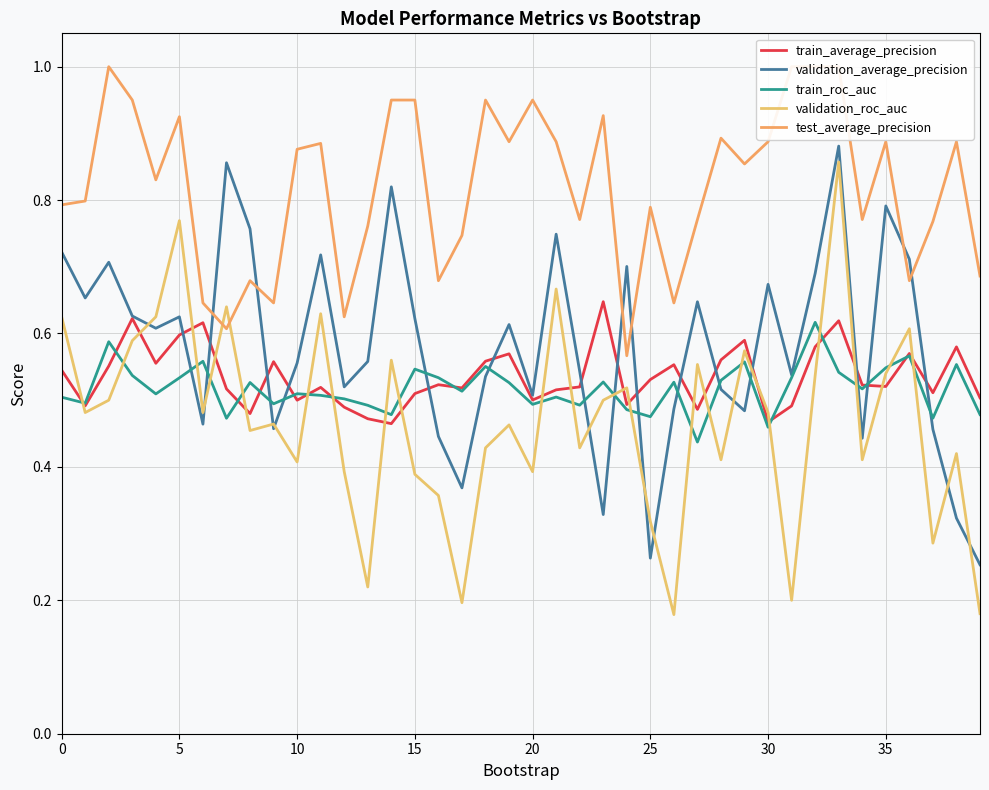

True or false: validation_average_precision has a value of 0.5 at 12.

True